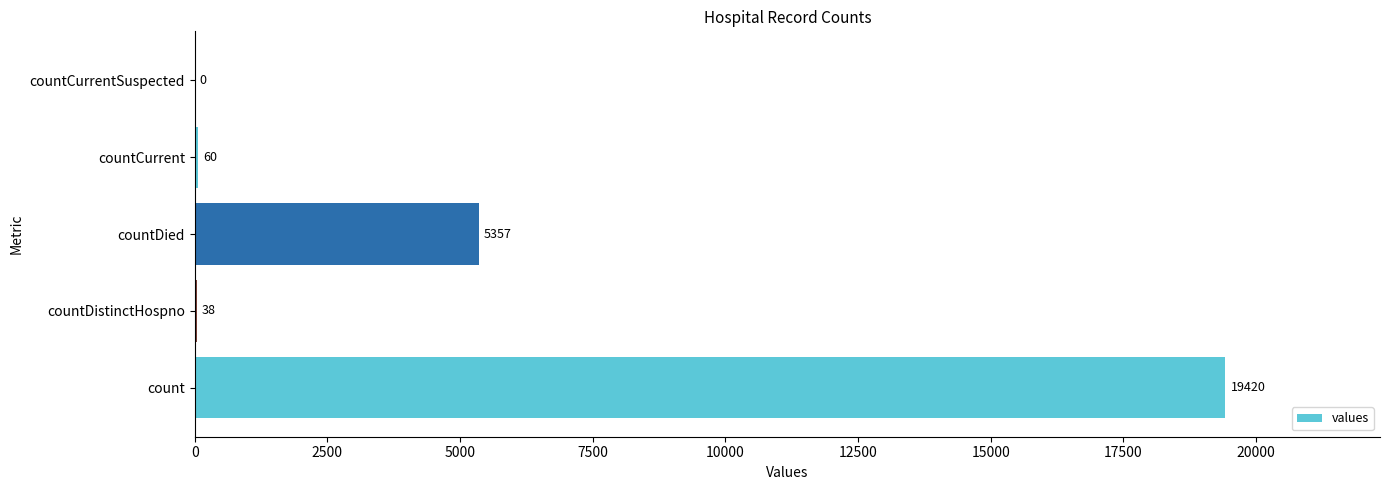

Is it true that the value at countCurrent is 60?

True